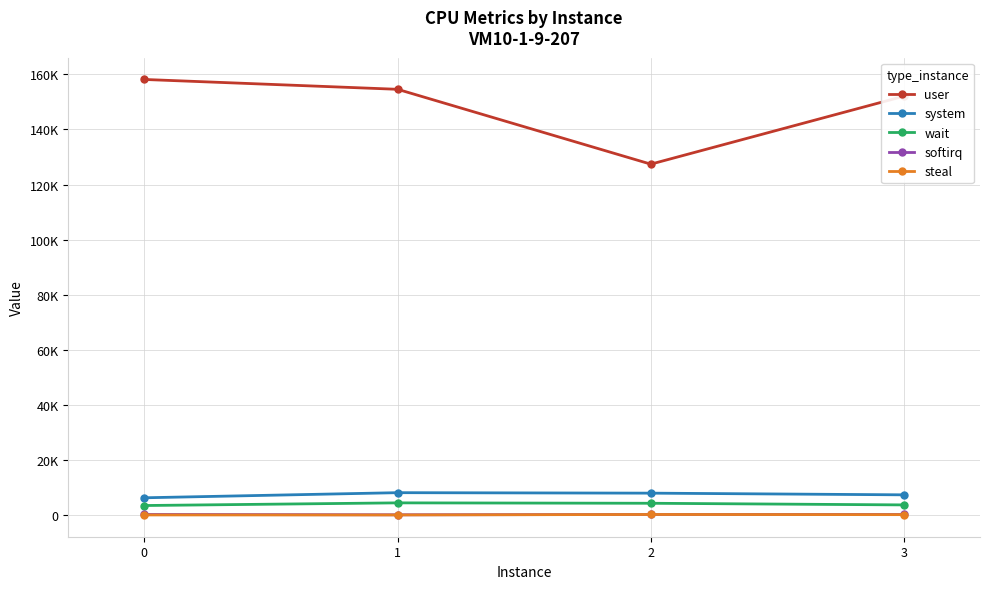

Does the chart have visible grid lines?

Yes